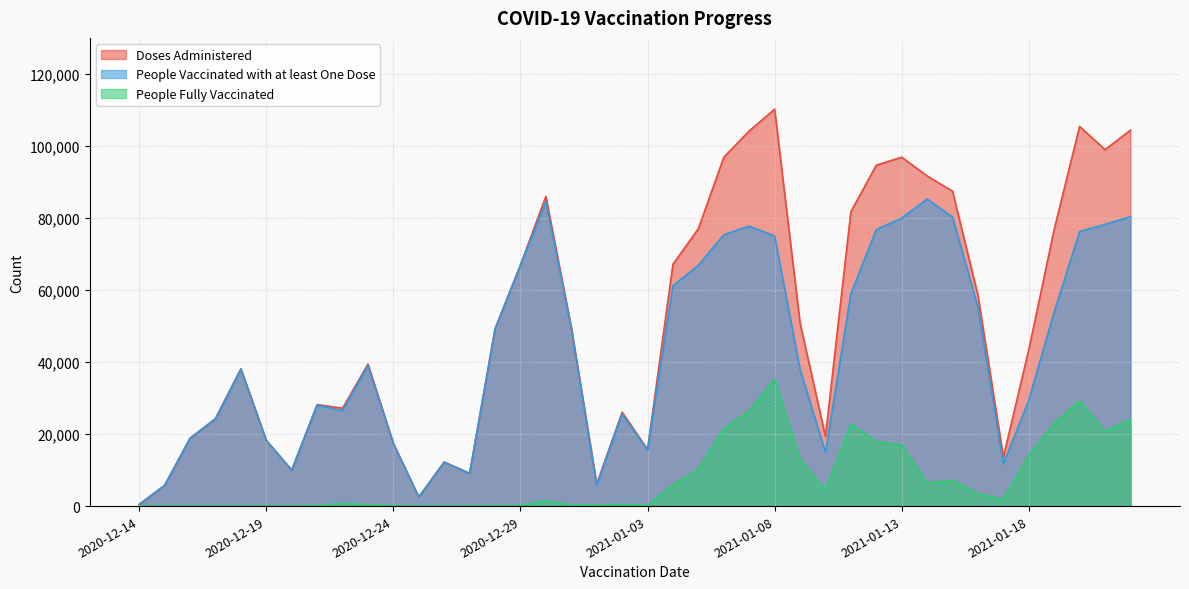

Is the value of Doses Administered at 2020-12-24 greater than the value of People Vaccinated with at least One Dose at 2020-12-30?

No